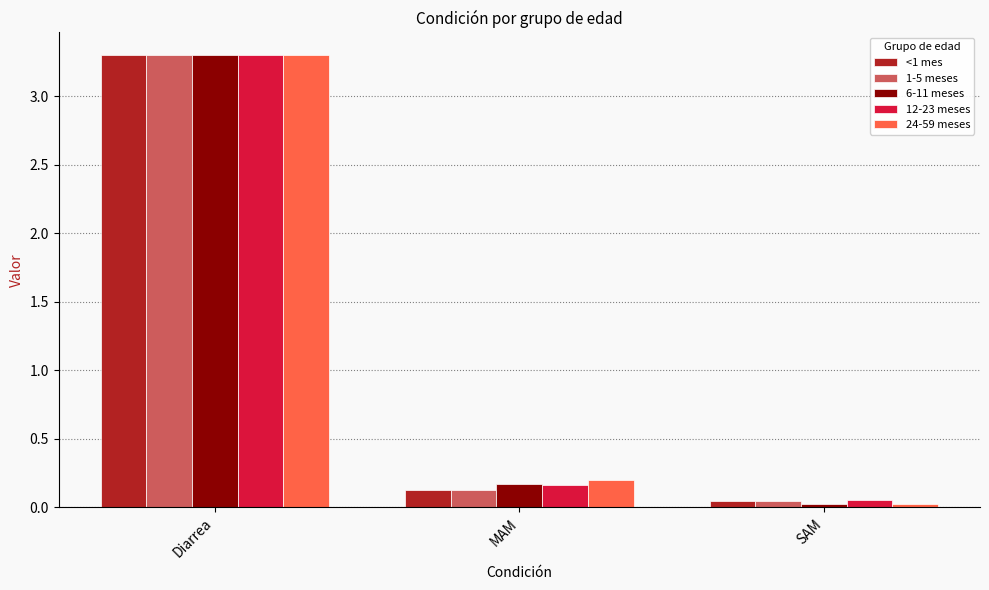

At how many categories does at least one series exceed 0?

3